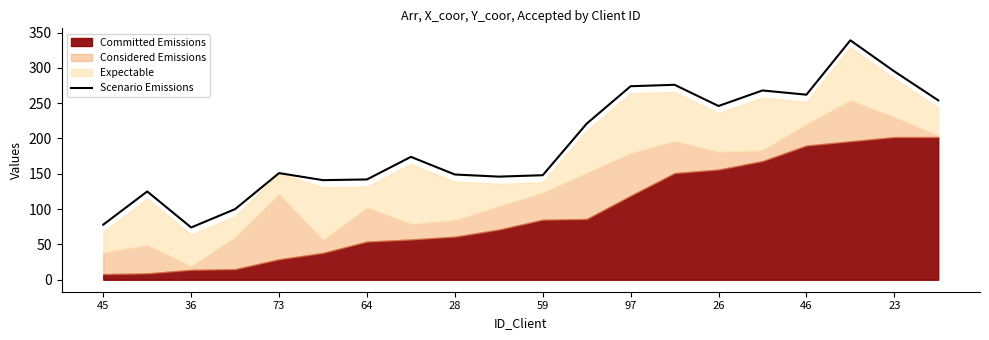

The value of Scenario Emissions at 97 is 170. True or false?

False